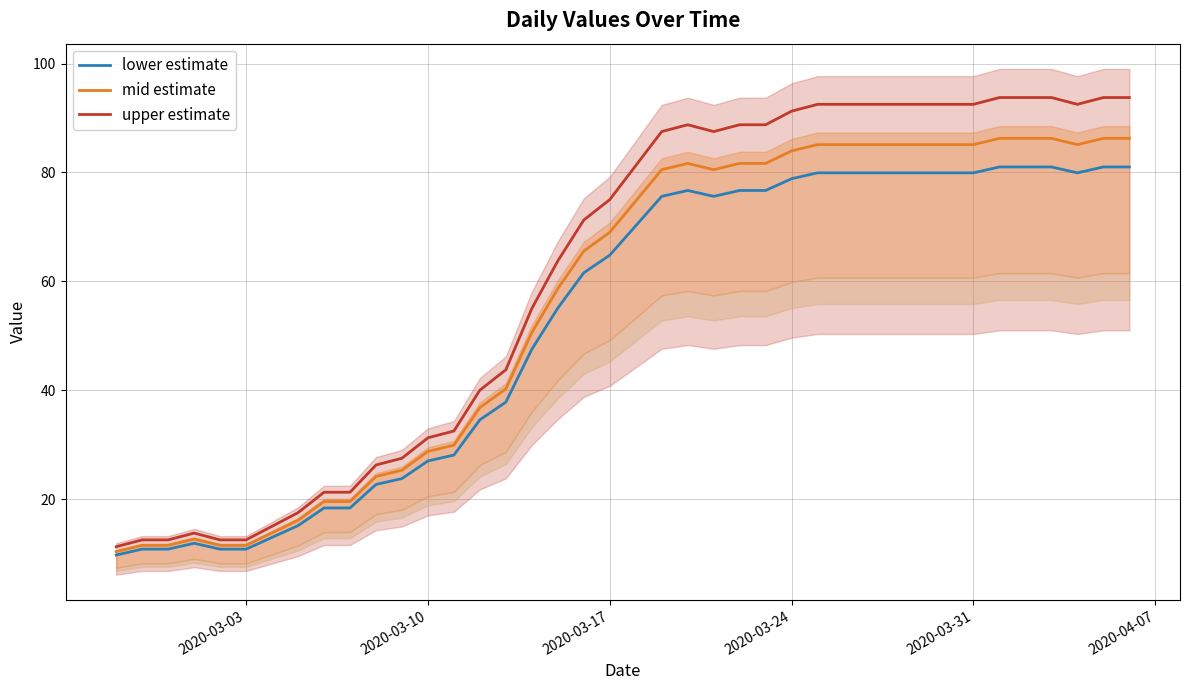

What are all the series names shown in the legend?

lower estimate, mid estimate, upper estimate